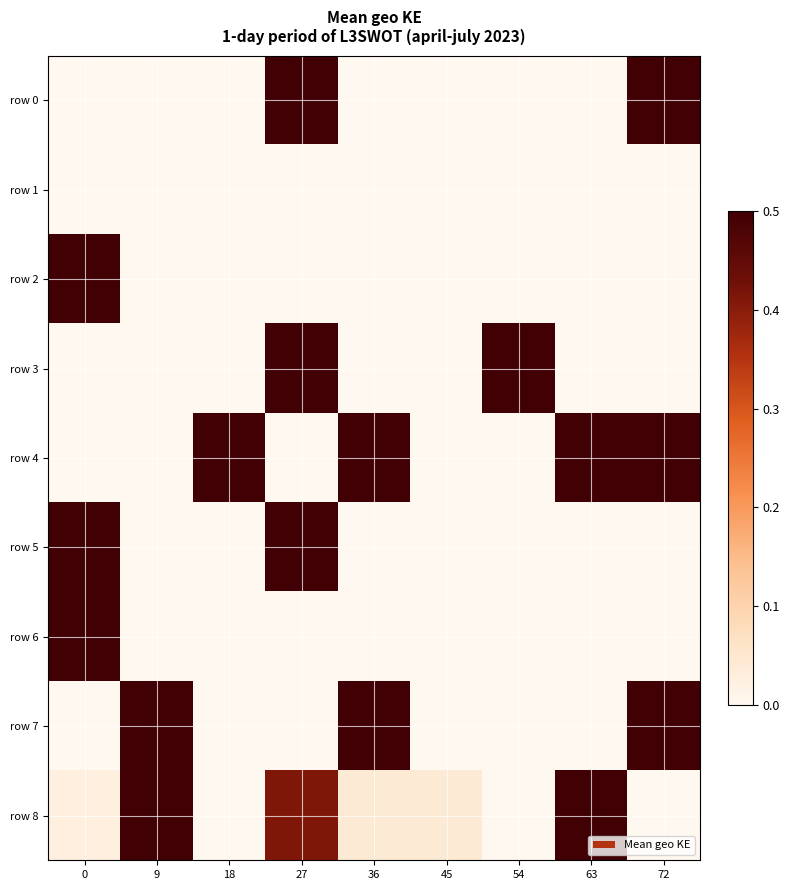

Rank the series at 36 from lowest to highest value.

row 0, row 1, row 2, row 3, row 5, row 6, row 8, row 4, row 7